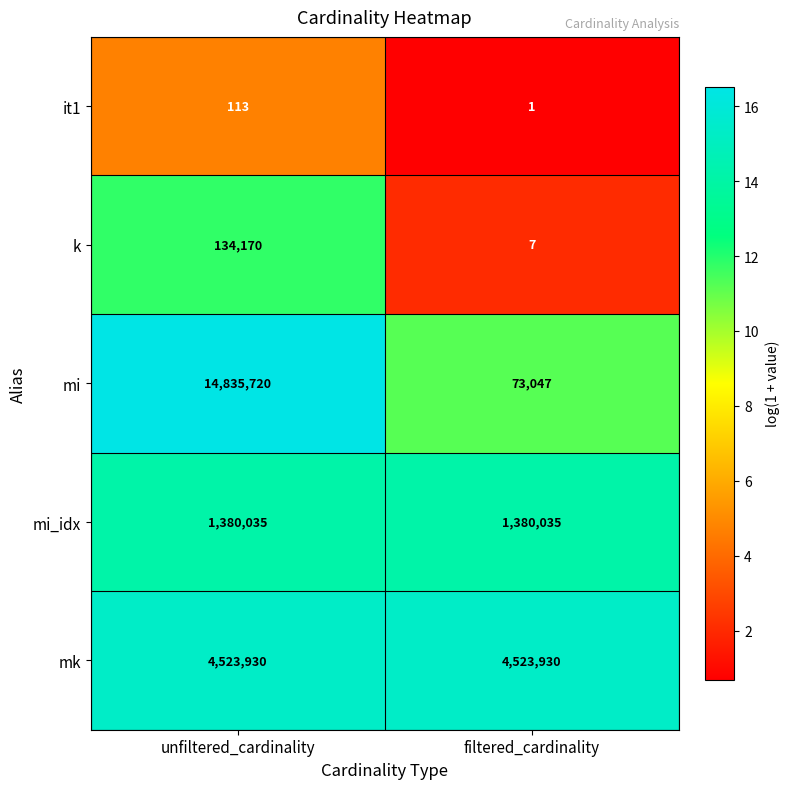

Which series has the largest total across all categories?

mi